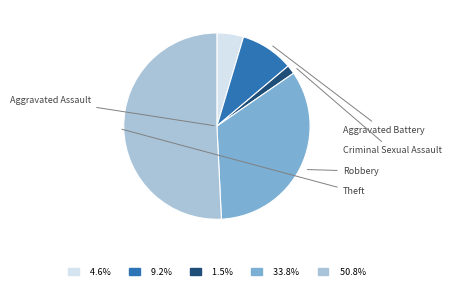

Is there a majority slice in this chart?

Yes